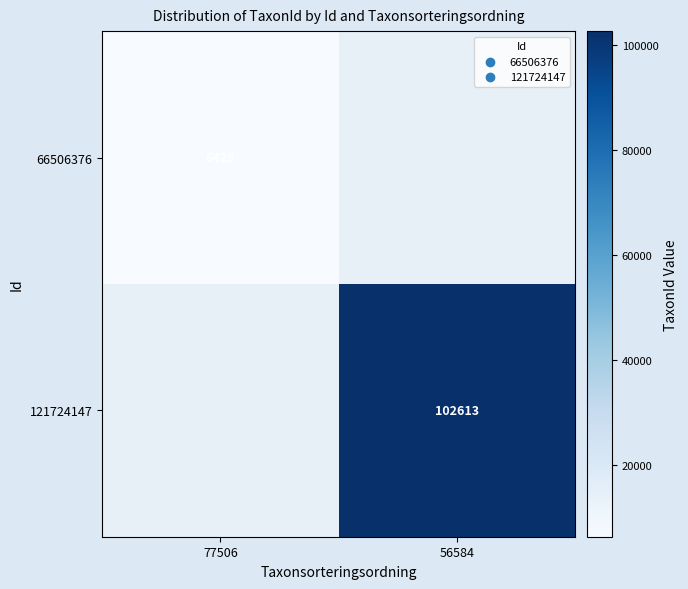

Is it true that 66506376 equals 2616 at 77506?

False